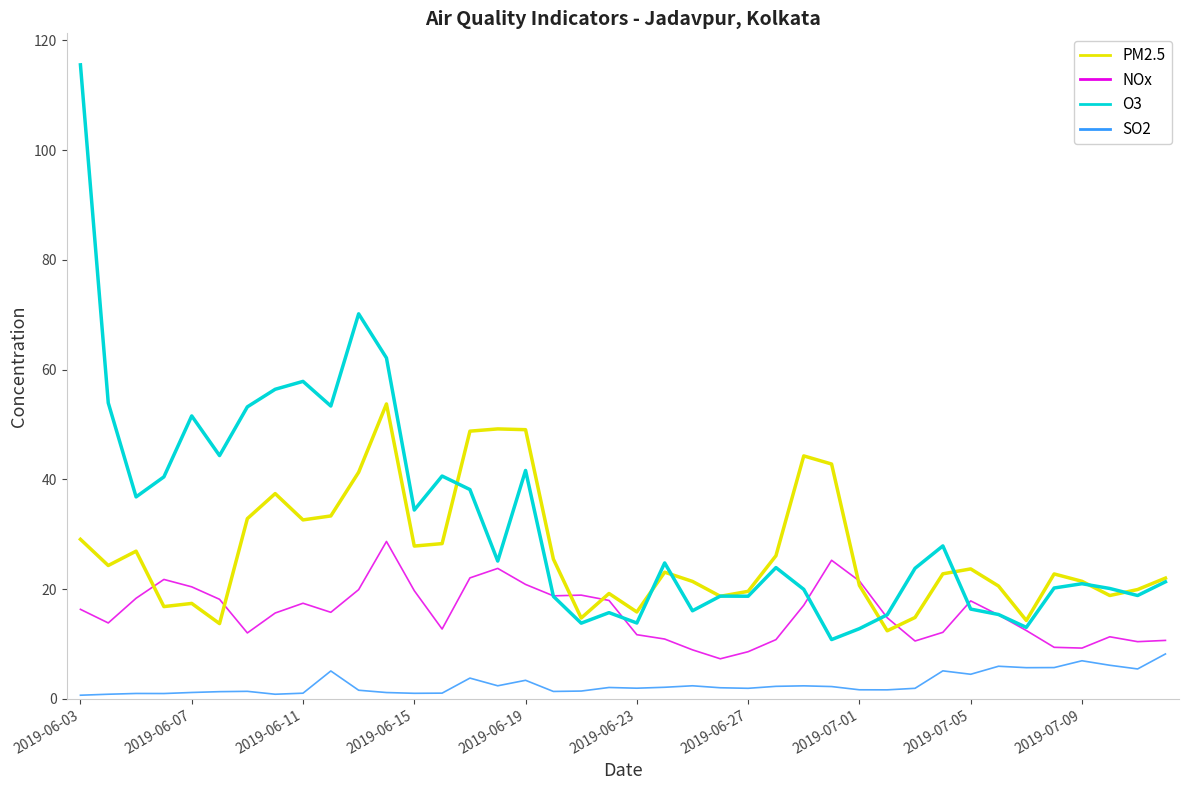

Rank the series by their average value, from highest to lowest.

O3, PM2.5, NOx, SO2